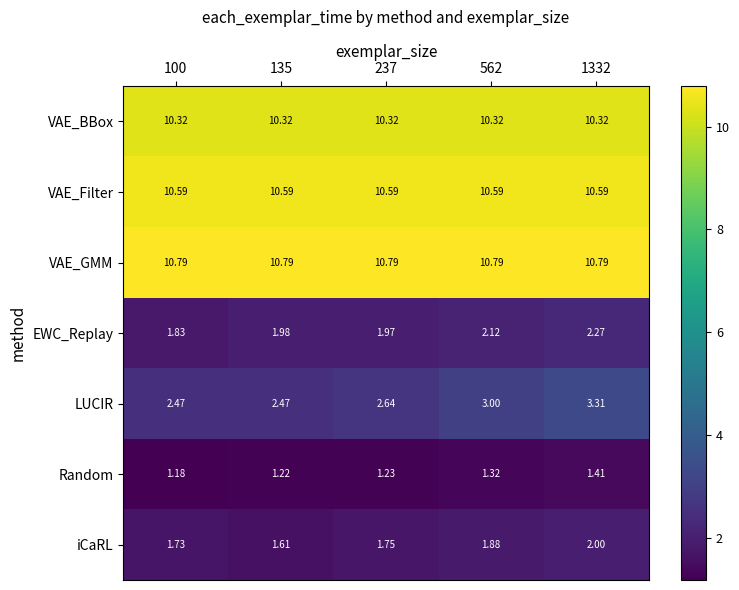

Between 135 and 562, which series saw the biggest shift?

LUCIR